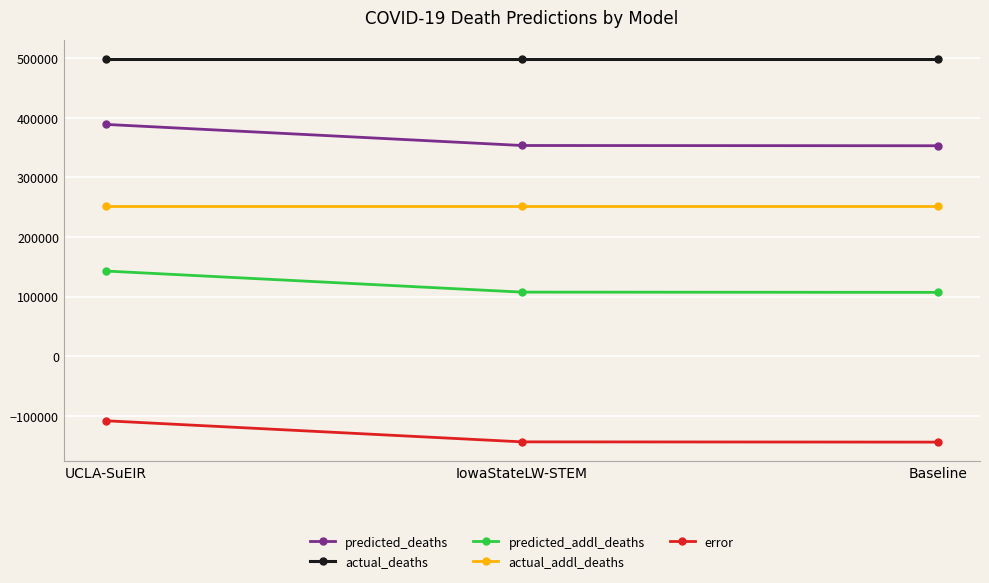

What is the average value of the error series?

-132363.6